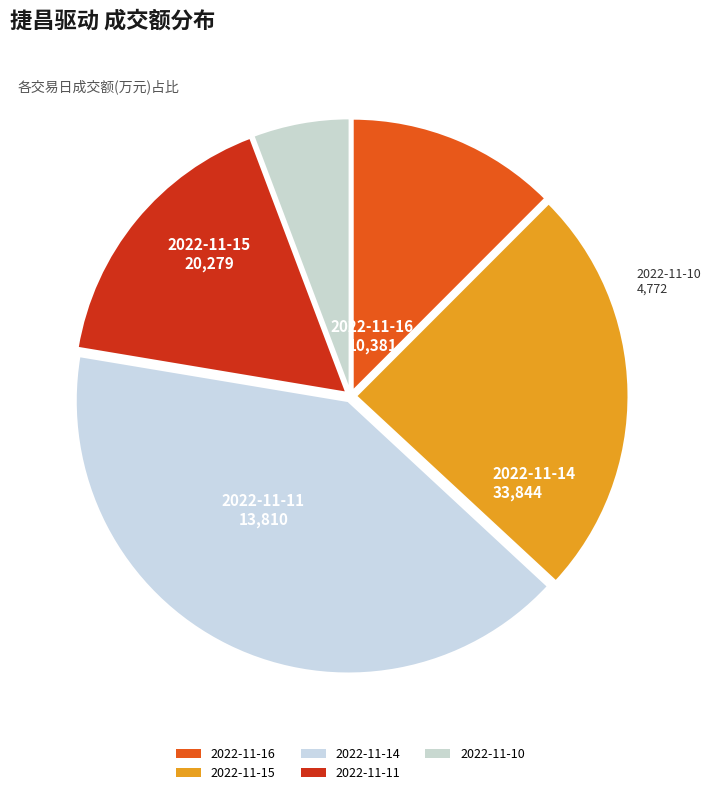

How many segments does this pie chart have?

5